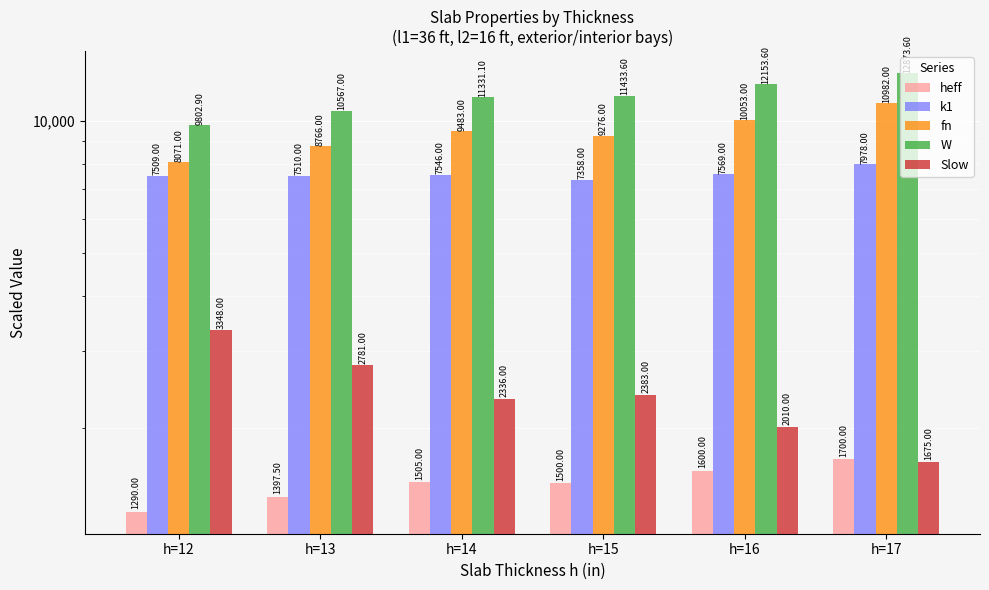

Between h=12 and h=15, which series saw the biggest shift?

W